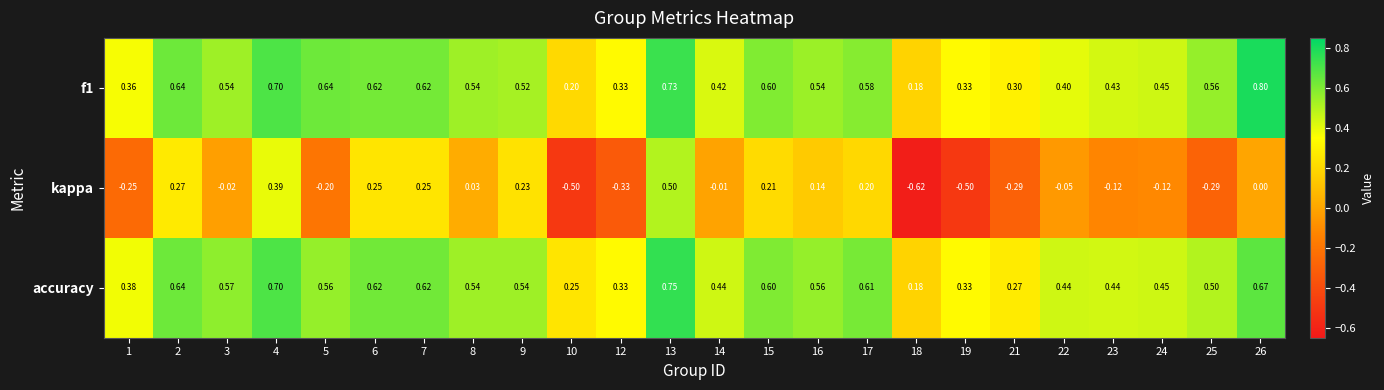

Which label corresponds to the largest value in the chart?

26